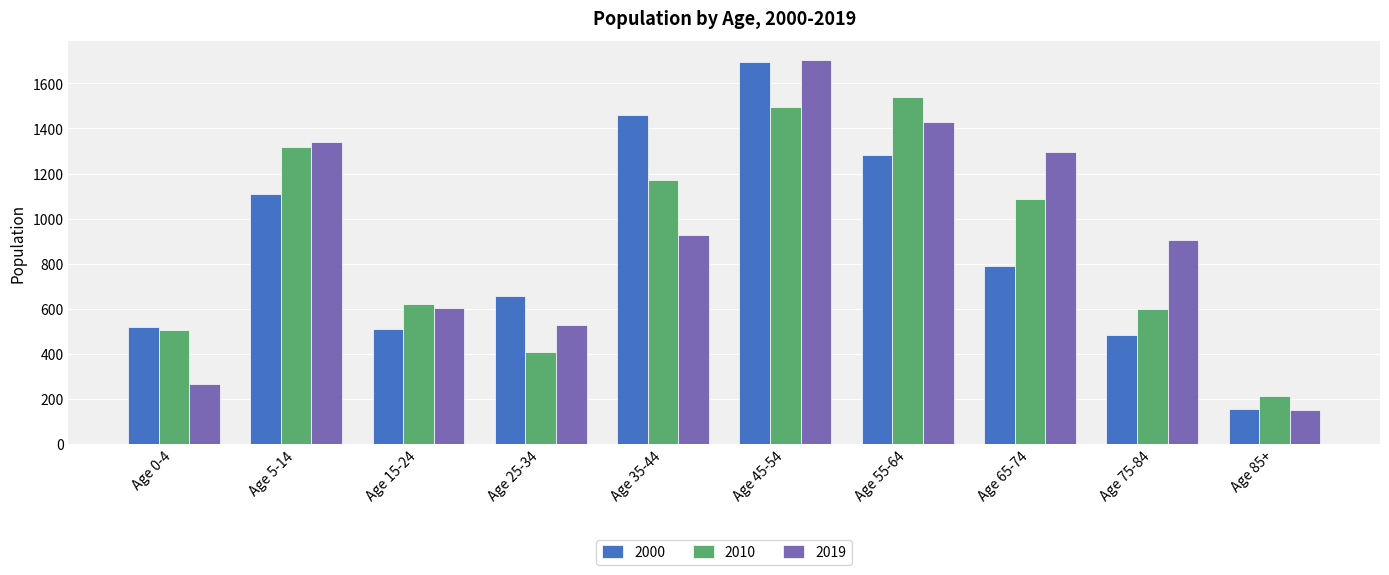

What is the difference between the maximum and minimum values in the 2010 series?

1326